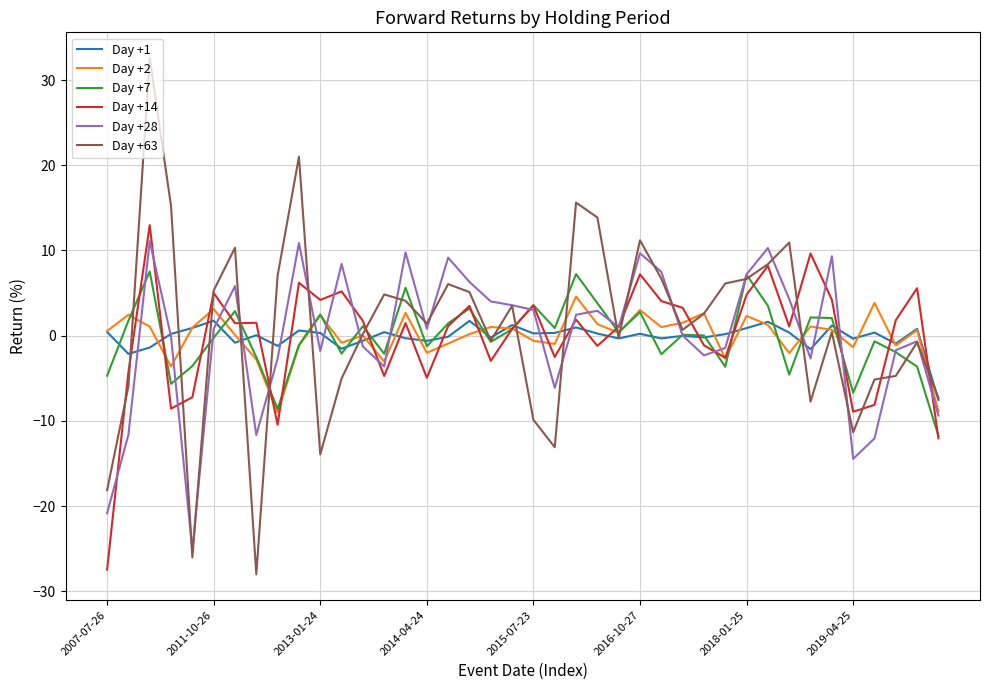

Which series has the largest range (max minus min)?

Day +63